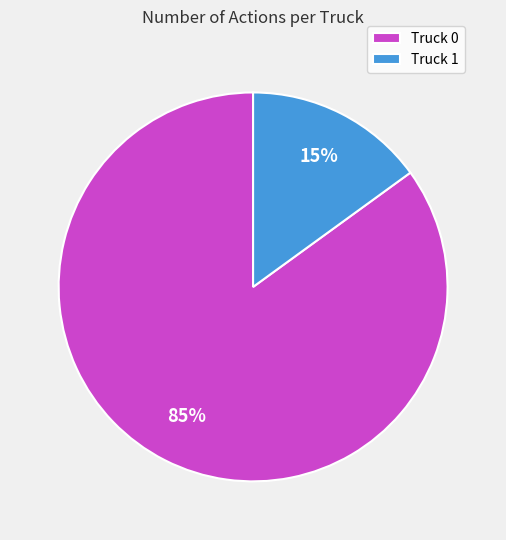

Is there a majority slice in this chart?

Yes